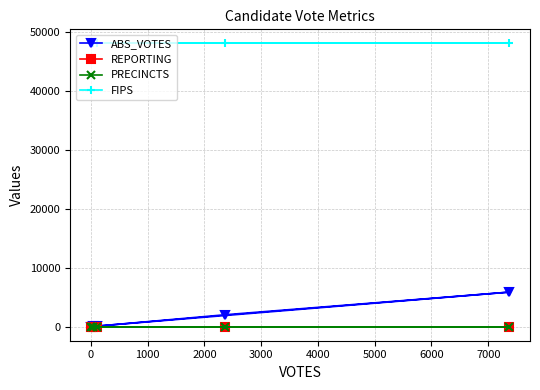

Count the number of data series in this chart.

4